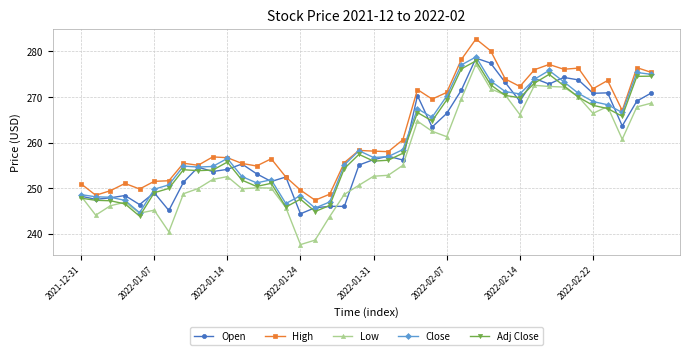

What is the value of the Open point at the 19th from the left?

246.0